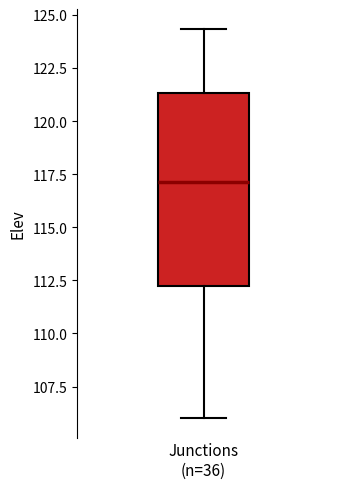

Transcribe this box plot: give where the median line is, the range the box spans, and where the two whiskers end, as read against the y-axis. The values are not printed on the chart, so give them approximately, as read against the axis.

median 117.0, box 112.0 to 121.5, whiskers 106.0 to 124.5